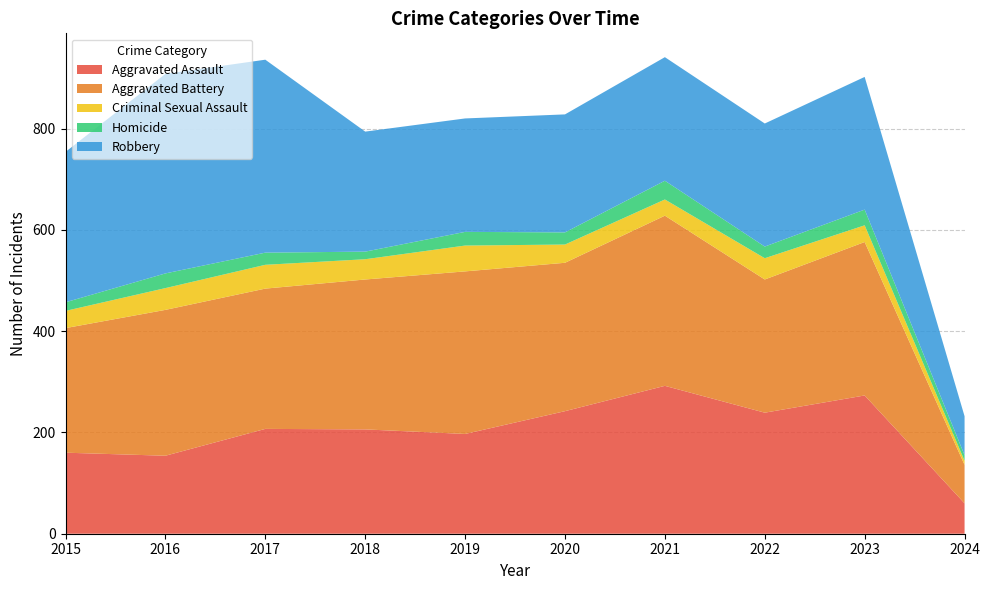

Reading left to right, transcribe all the data shown in this chart.

Aggravated Assault: 160	154	207	206	197	242	292	239	273	60
Aggravated Battery: 246	288	277	296	321	293	336	263	303	76
Criminal Sexual Assault: 34	43	47	40	51	36	32	42	33	8
Homicide: 17	29	24	15	27	24	37	23	31	11
Robbery: 297	394	381	237	224	233	244	243	262	77